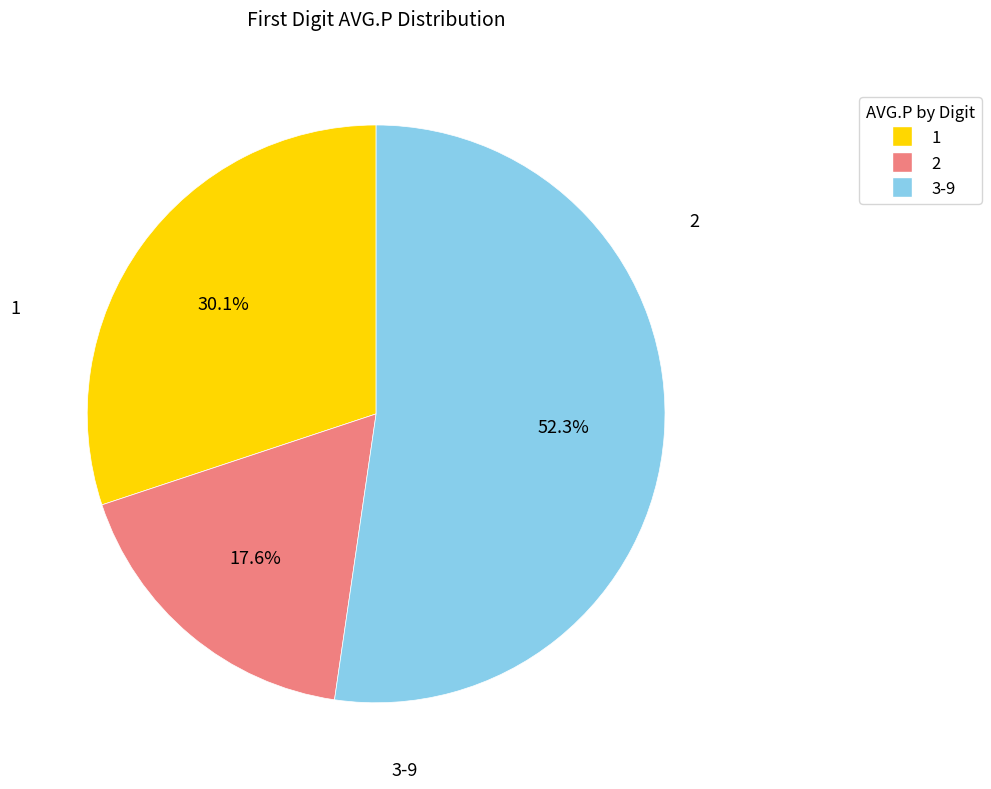

Is there a majority slice in this chart?

Yes